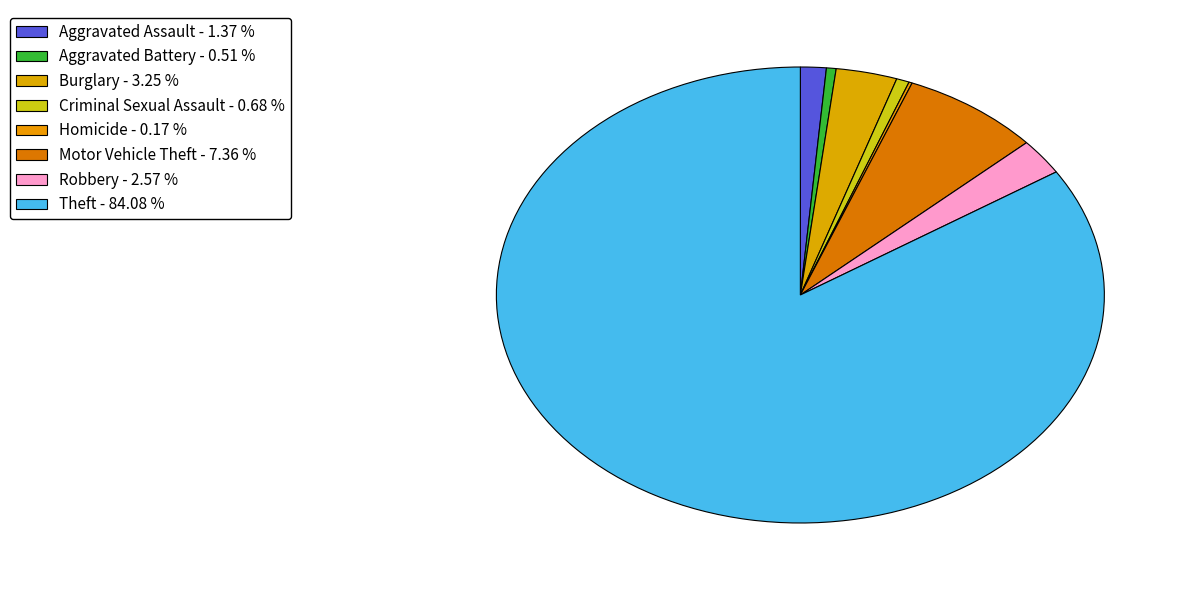

Which slice is the largest?

Theft